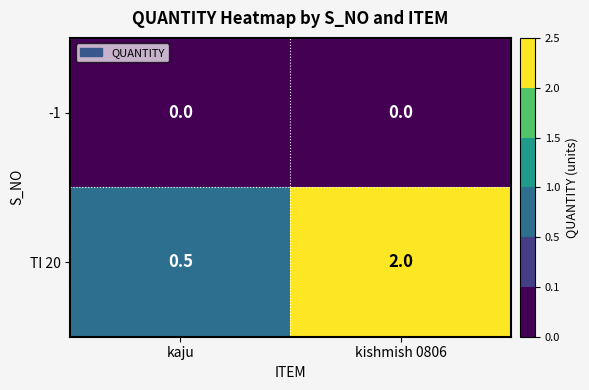

Which series changed the most between kaju and kishmish 0806?

TI 20